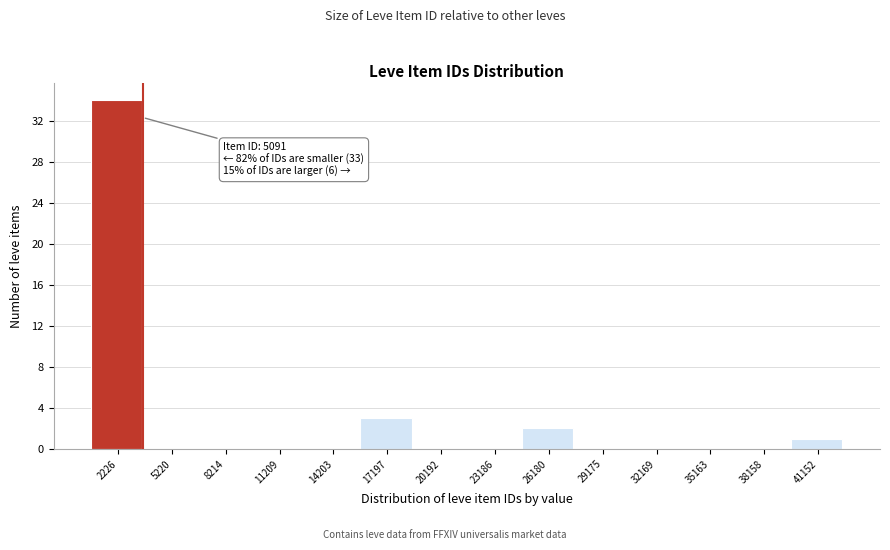

Reading left to right, what are all the values shown in this chart?

2226=34	5220=0	8214=0	11209=0	14203=0	17197=3	20192=0	23186=0	26180=2	29175=0	32169=0	35163=0	38158=0	41152=1